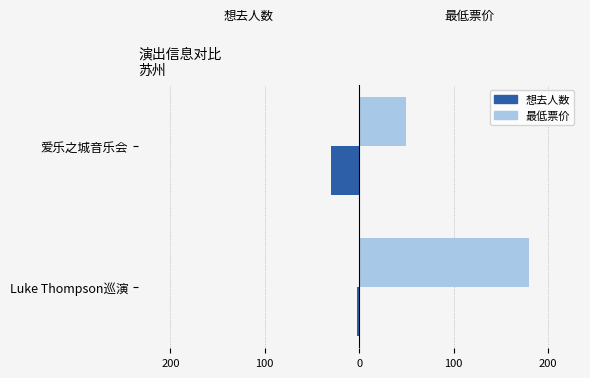

What are all the series names shown in the legend?

想去人数, 最低票价